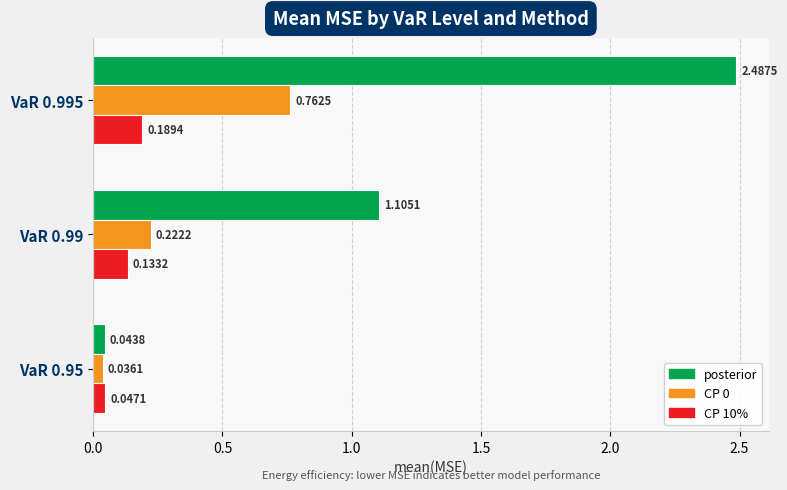

What is the sum of the posterior values at VaR 0.99 and VaR 0.95?

1.1